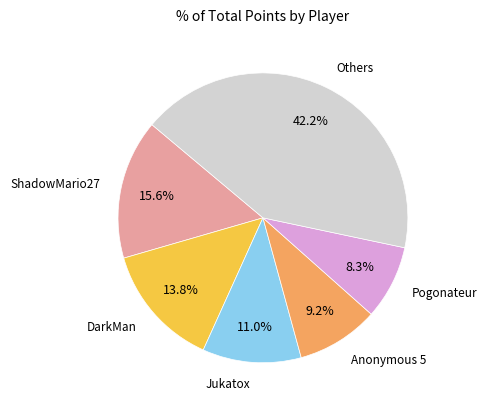

Is there a majority slice in this chart?

No